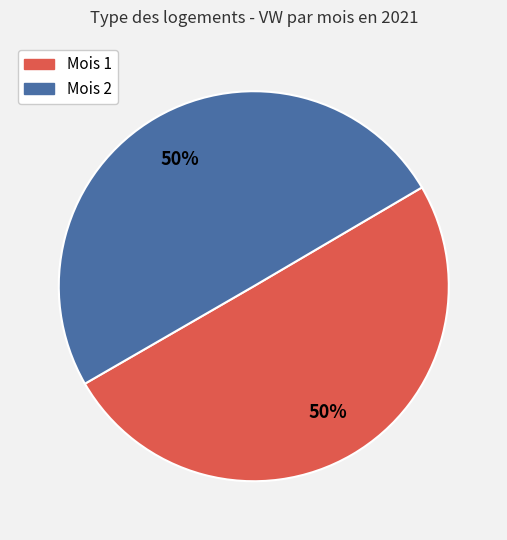

What is the ratio of the value at Mois 1 to the value at Mois 2?

1.0